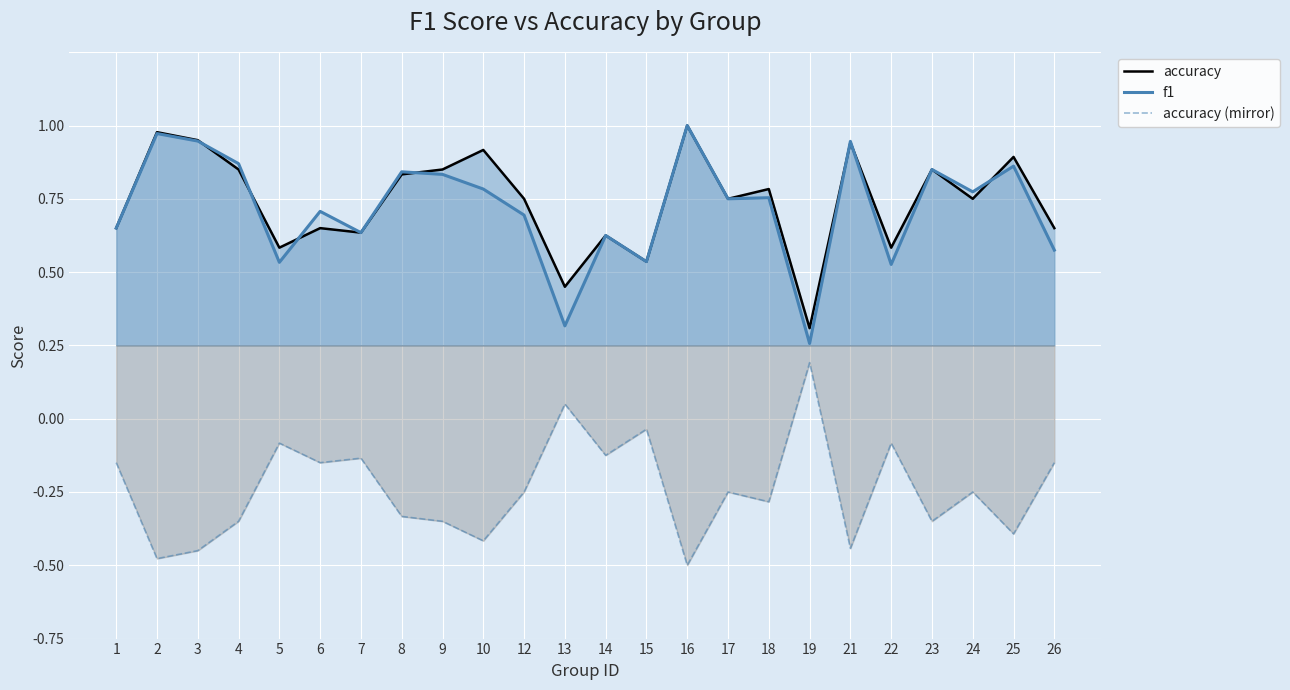

Where is the first local minimum for accuracy?

5